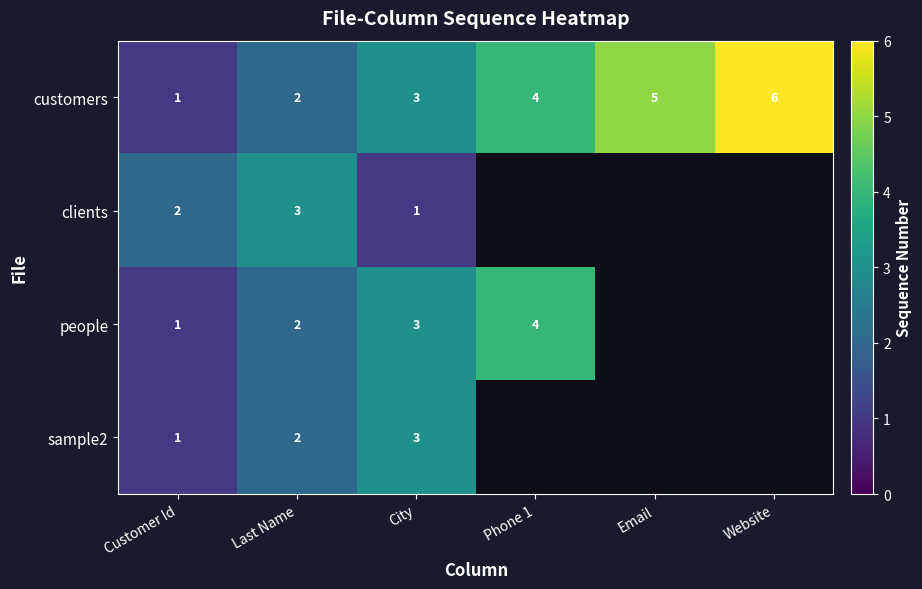

True or false: customers has a value of 2 at Customer Id.

False